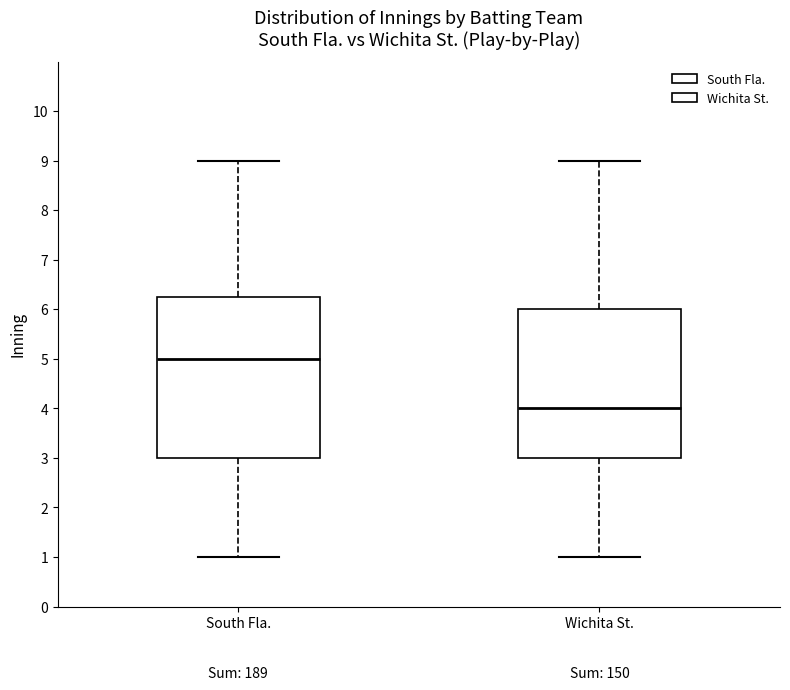

Which box has the highest median line?

South Fla.